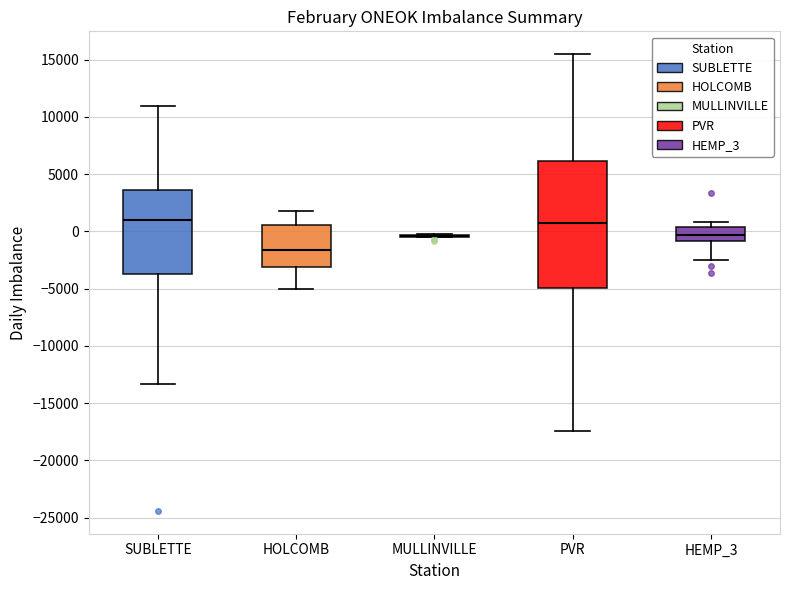

Reading left to right, read every box against the y-axis: the position of its median line, the range the box covers, and the ends of its whiskers. The values are not printed on the chart, so give them approximately, as read against the axis.

SUBLETTE: median 1000, box -3500 to 3500, whiskers -13500 to 11000
HOLCOMB: median -1500, box -3000 to 500, whiskers -5000 to 2000
MULLINVILLE: box collapsed to a line at -500, whiskers -500 to 0
PVR: median 500, box -5000 to 6000, whiskers -17500 to 15500
HEMP_3: median -500, box -1000 to 500, whiskers -2500 to 1000